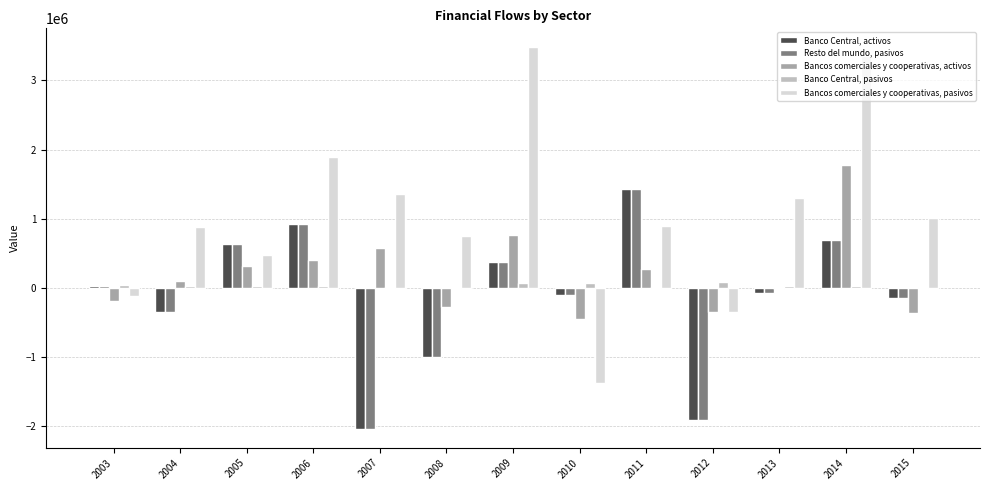

What is the maximum value shown in the chart?

3477672